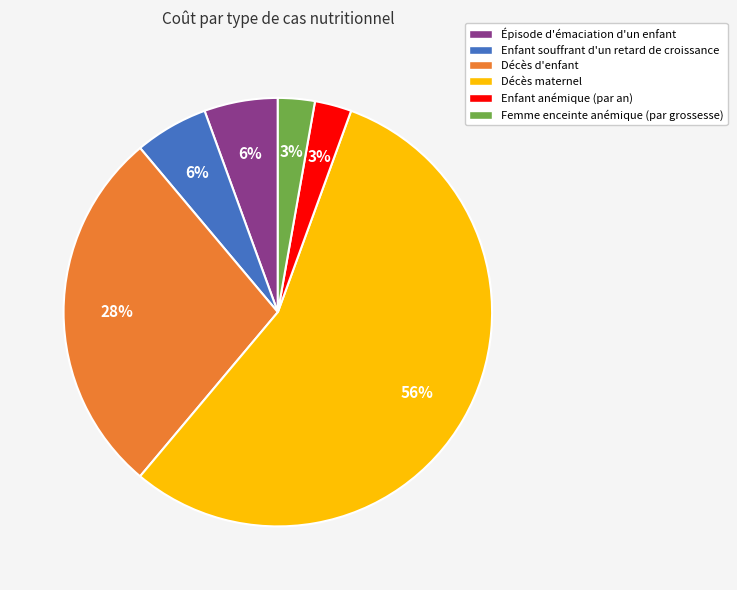

Which category has the biggest portion of the pie?

Décès maternel